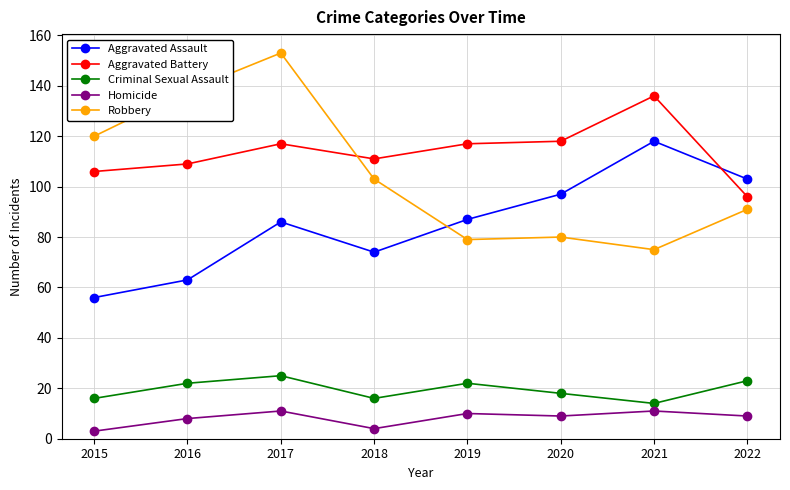

At 2016, list the series in order from largest to smallest.

Robbery, Aggravated Battery, Aggravated Assault, Criminal Sexual Assault, Homicide